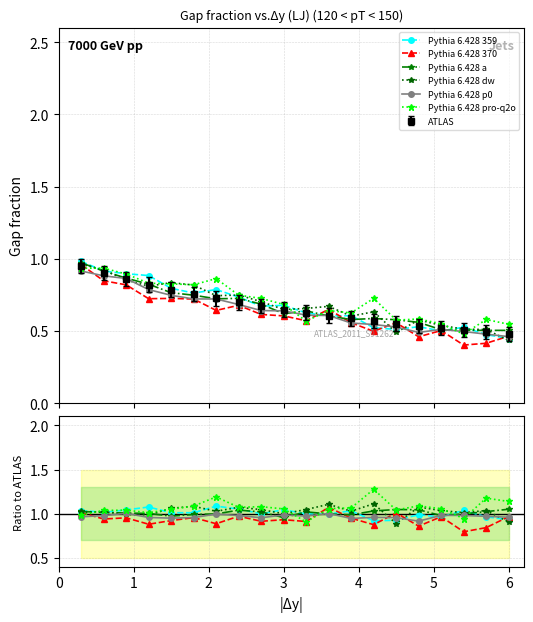

What is the smallest value displayed?

0.8